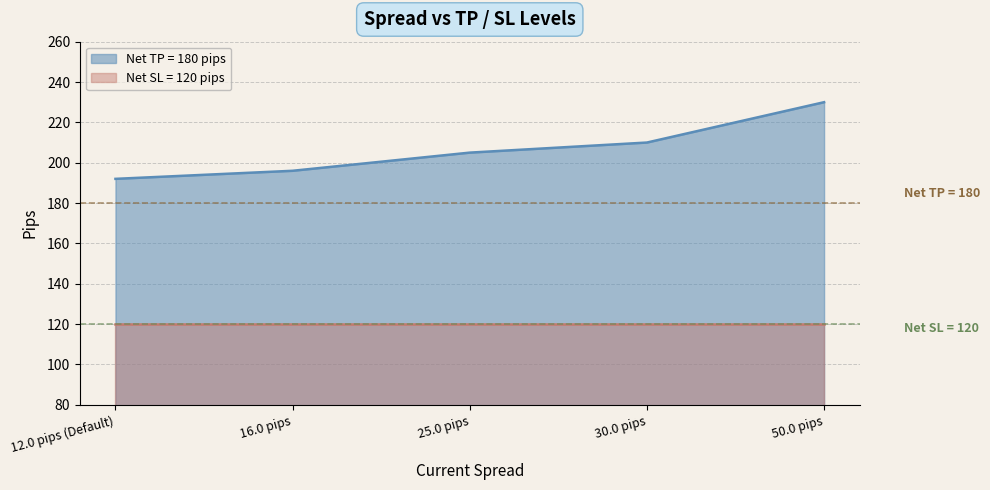

Reading left to right, what are all the values shown in this chart?

192	196	205	210	230